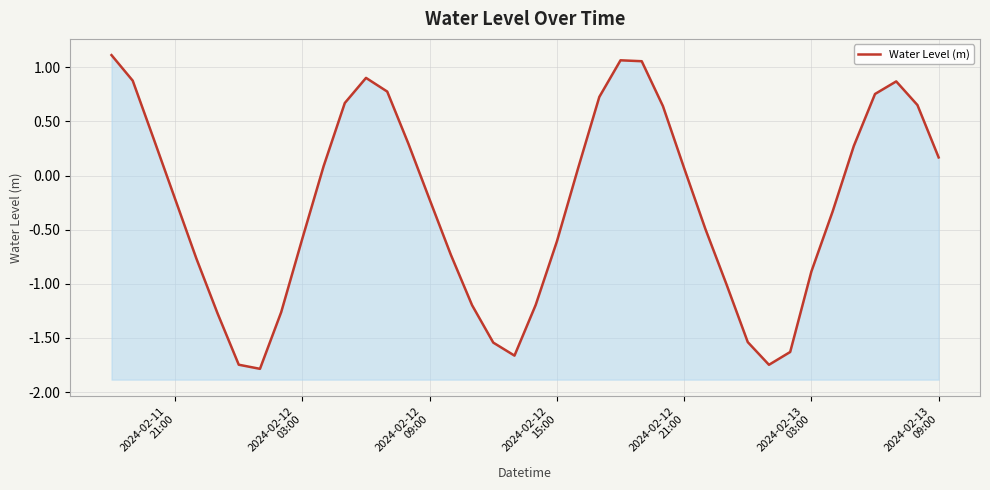

The value at 2024-02-13
09:00 is -1.0. True or false?

False